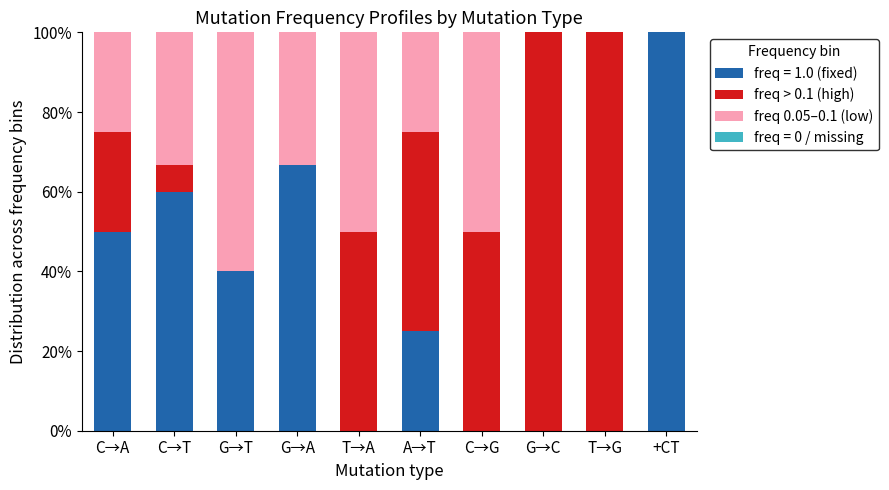

What is the total value across all series at C→T?

100.0